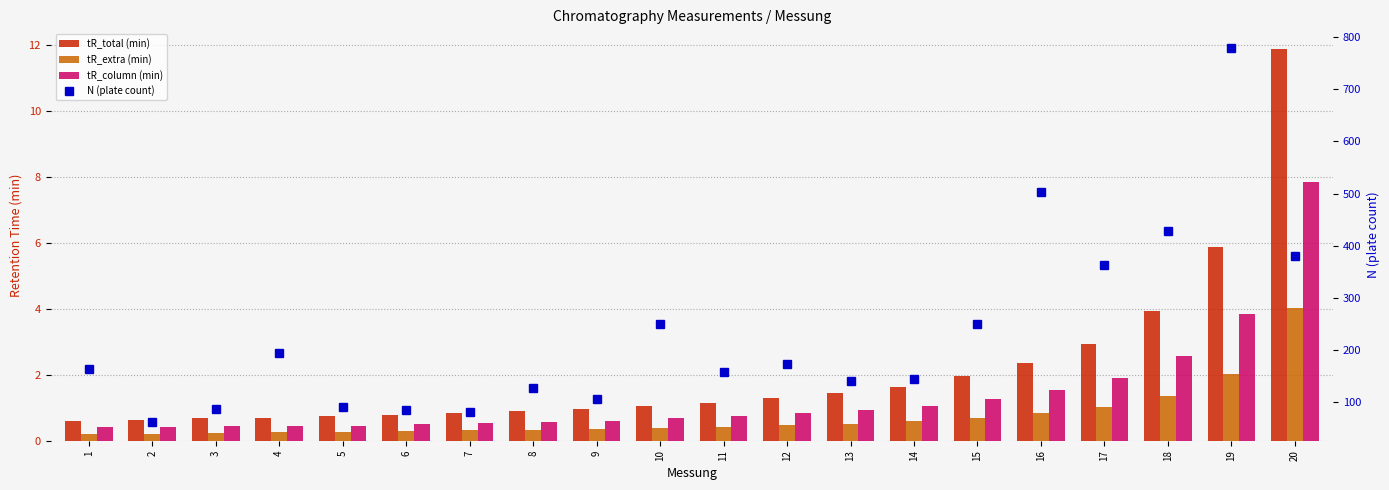

Which label corresponds to the smallest value in the chart?

1